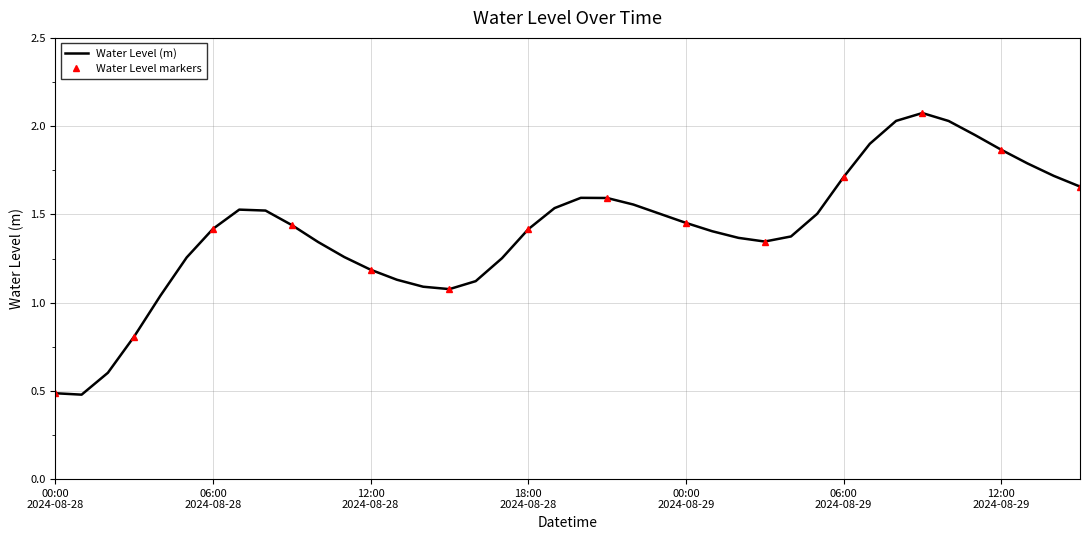

How many points are higher than both their immediate neighbors (excluding endpoints)?

3